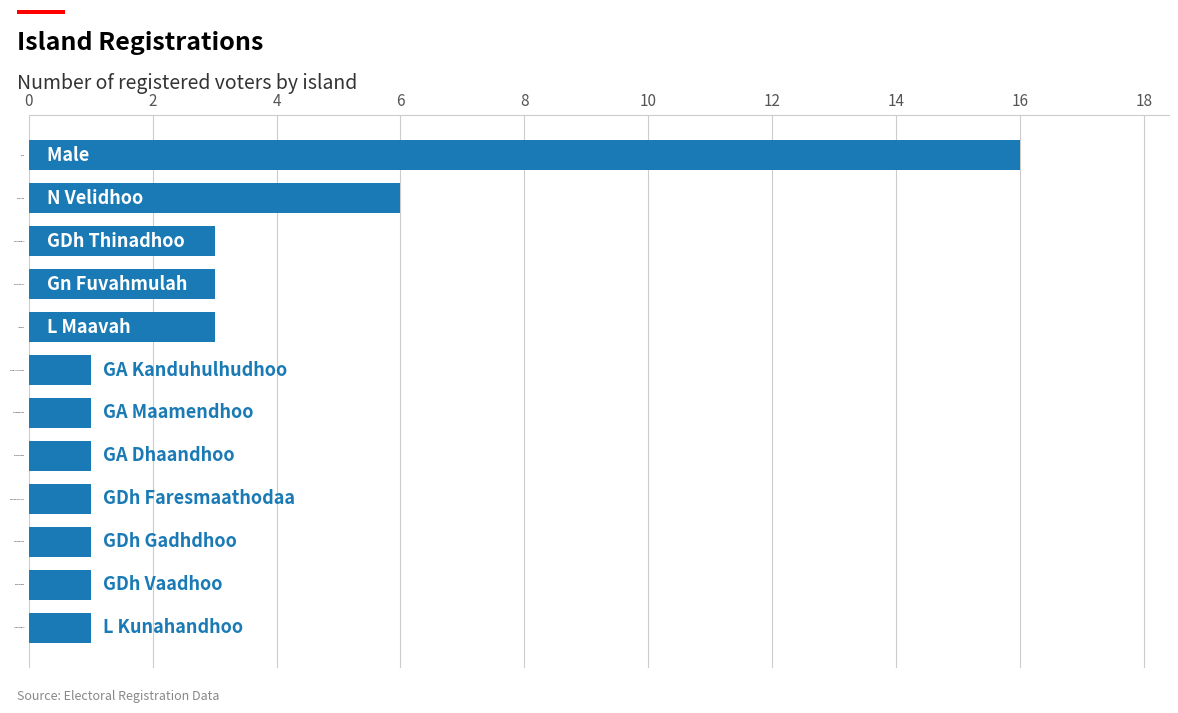

What is the change in value from GA Maamendhoo to L Maavah?

+2